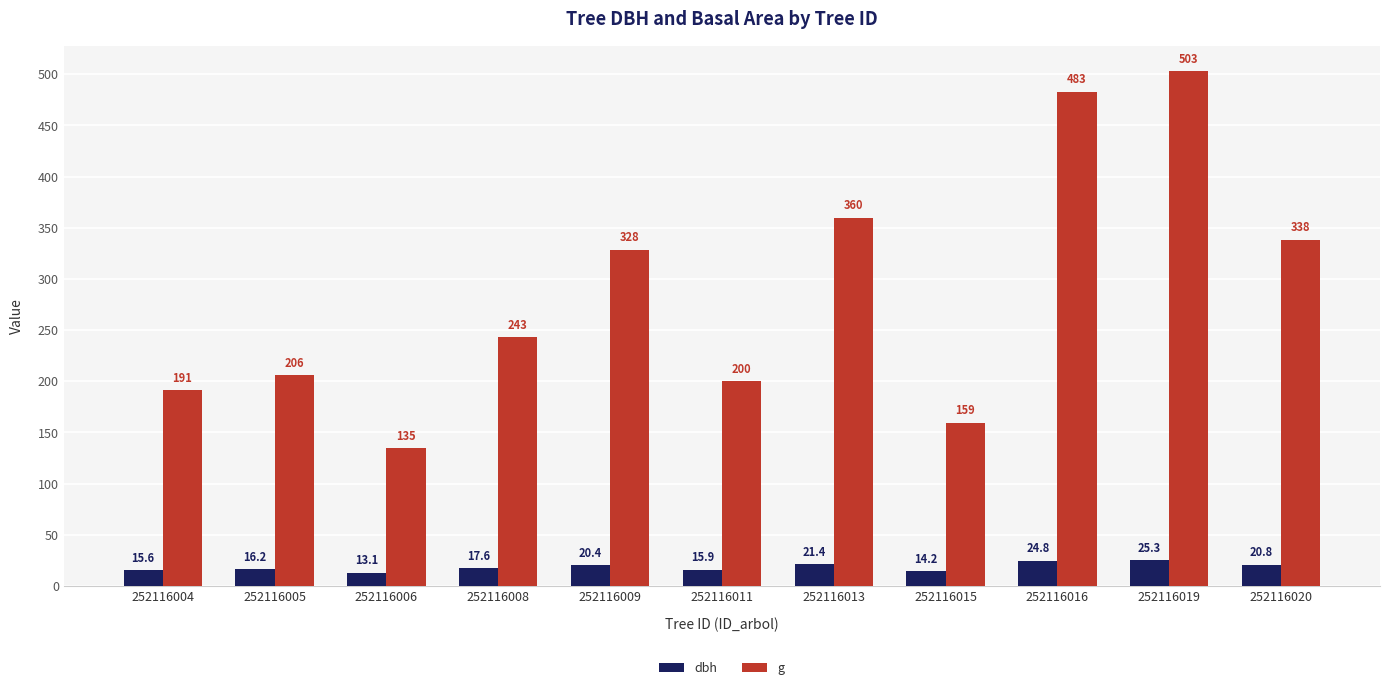

True or false: dbh has a value of 15.9 at 252116011.

True